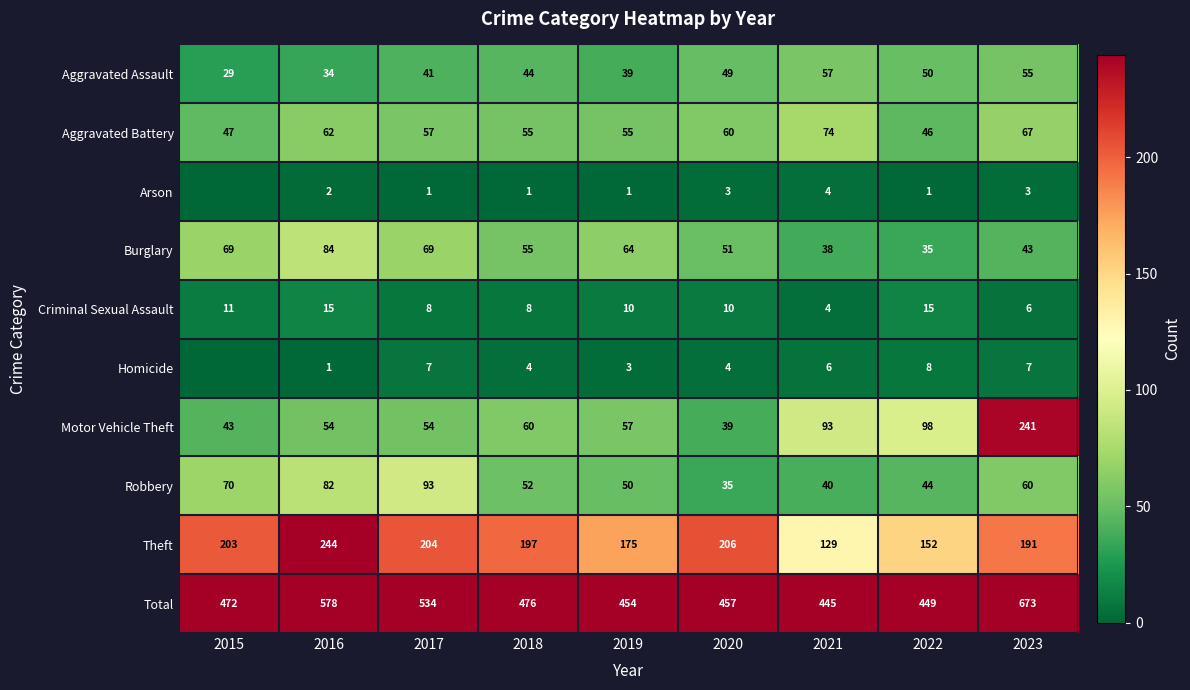

Rank the series at 2019 from lowest to highest value.

Arson, Homicide, Criminal Sexual Assault, Aggravated Assault, Robbery, Aggravated Battery, Motor Vehicle Theft, Burglary, Theft, Total